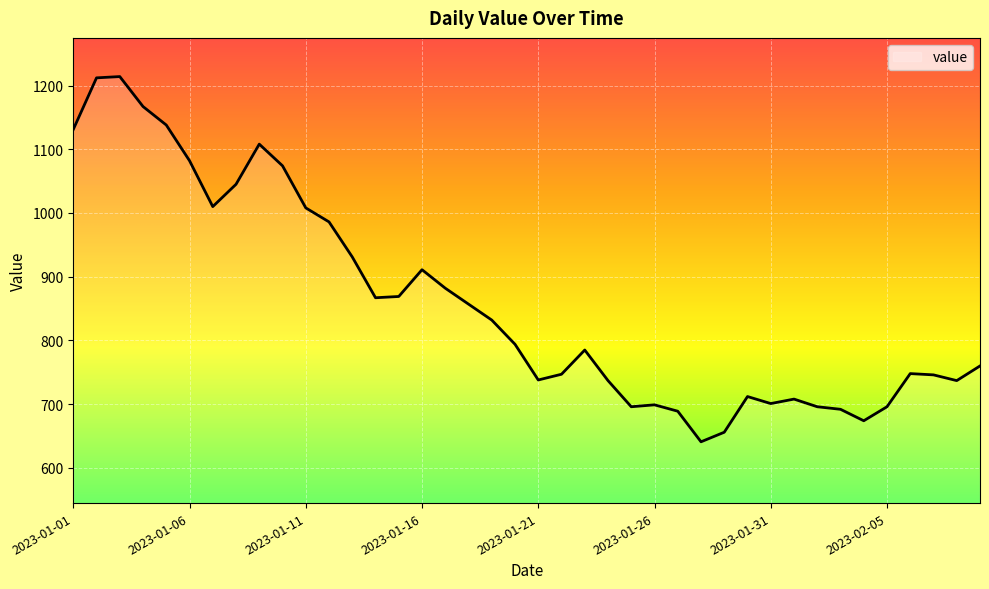

True or false: there are more than 0 points higher than both neighbors.

True